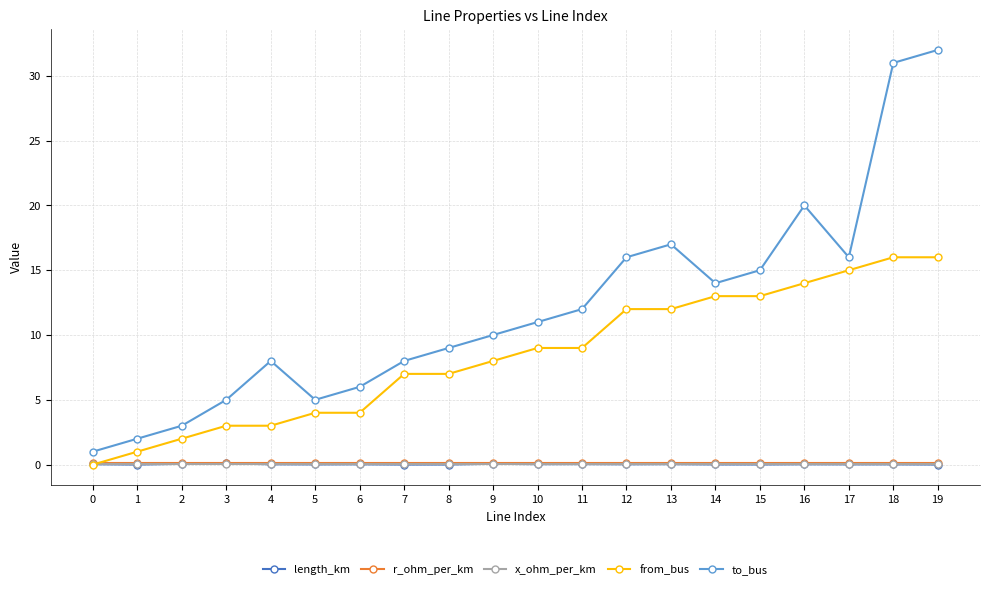

What is the sum of the to_bus values at 12 and 16?

36.0